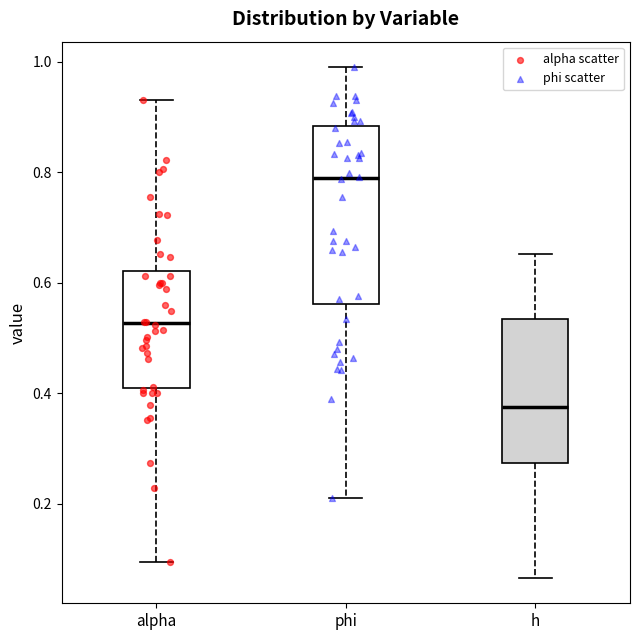

Reading left to right, read every box against the y-axis: the position of its median line, the range the box covers, and the ends of its whiskers. The values are not printed on the chart, so give them approximately, as read against the axis.

alpha: median 0.52, box 0.40 to 0.62, whiskers 0.10 to 0.94
phi: median 0.78, box 0.56 to 0.88, whiskers 0.20 to 0.98
h: median 0.38, box 0.28 to 0.54, whiskers 0.06 to 0.66